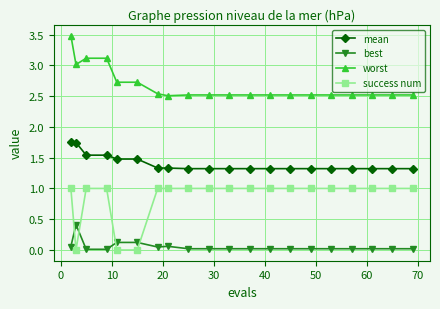

True or false: mean and success num cross at least once.

False